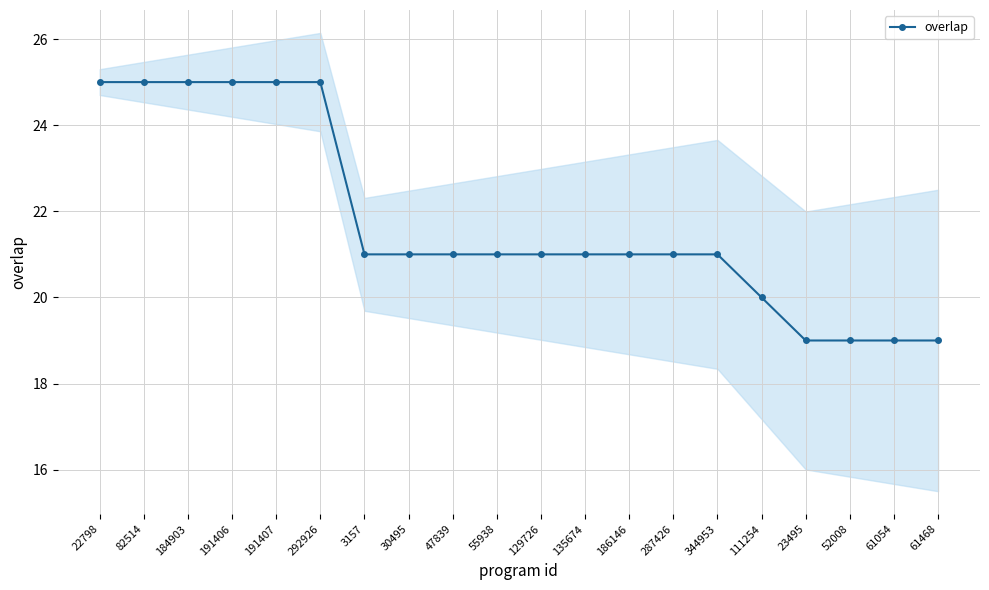

What is the sum of the values at 47839 and 61468?

40